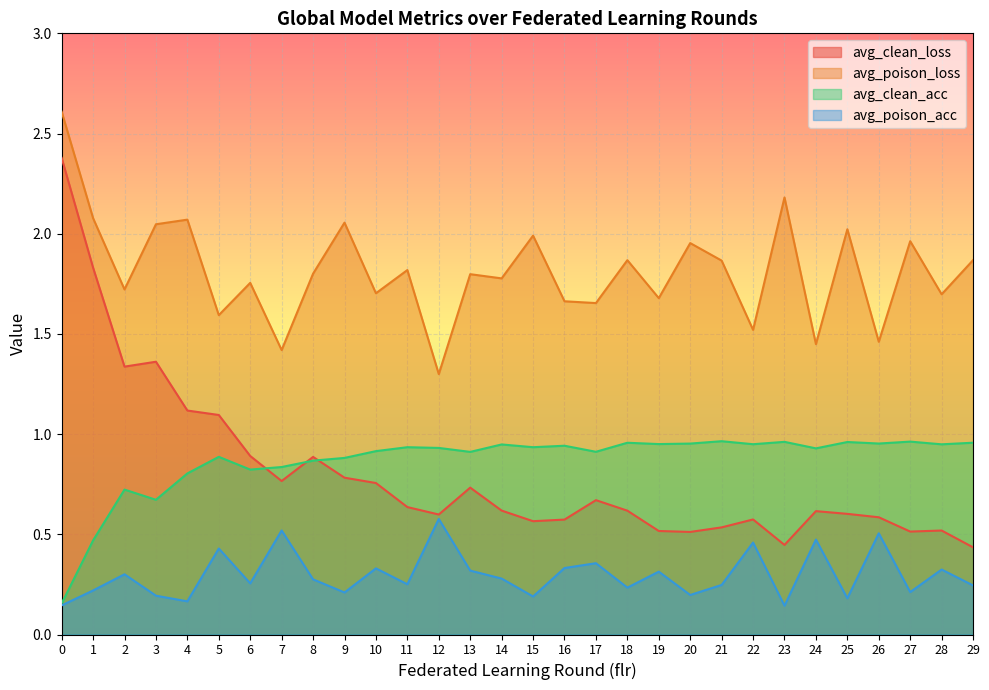

At how many categories does at least one series exceed 0?

30